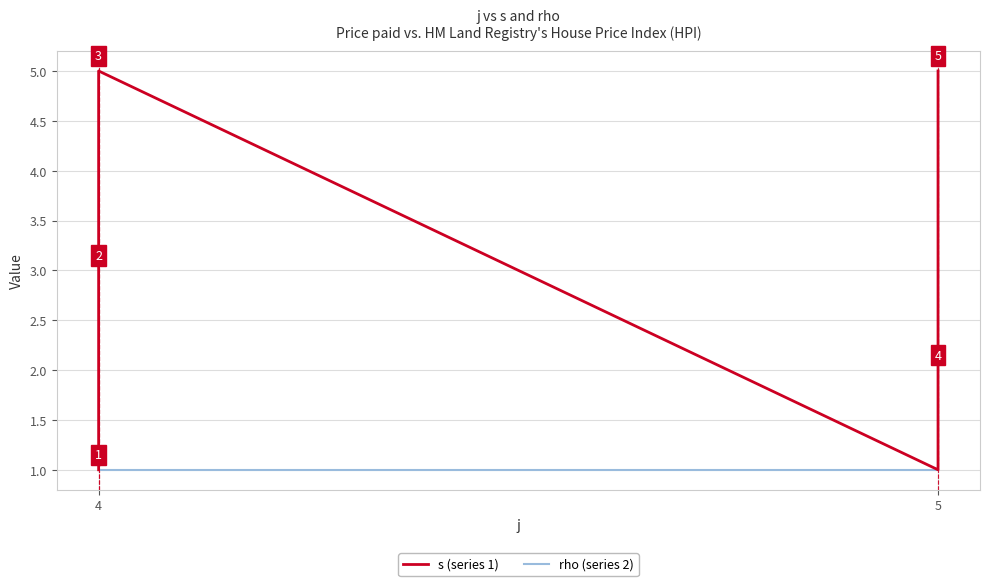

What is the value of the s (series 1) point at the 4th from the left?

4